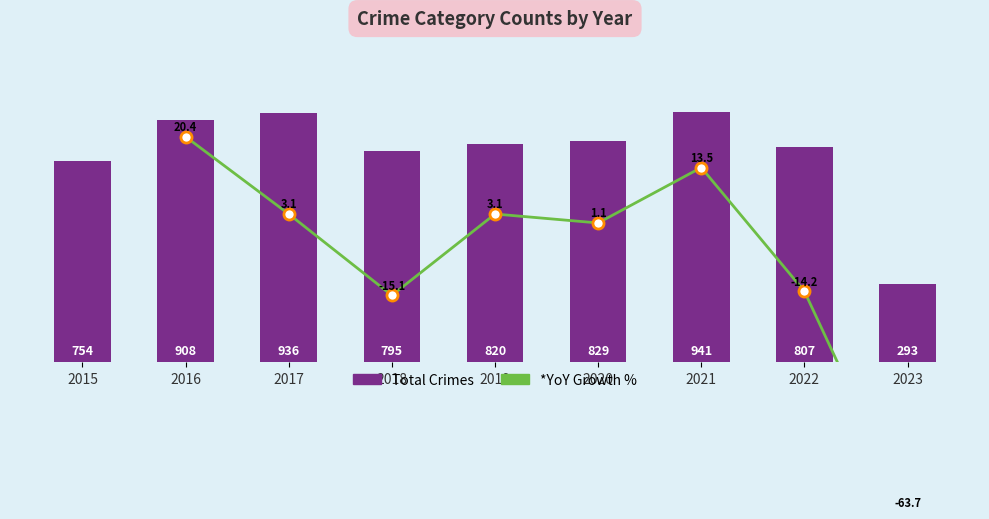

What is the smallest value displayed?

-63.7